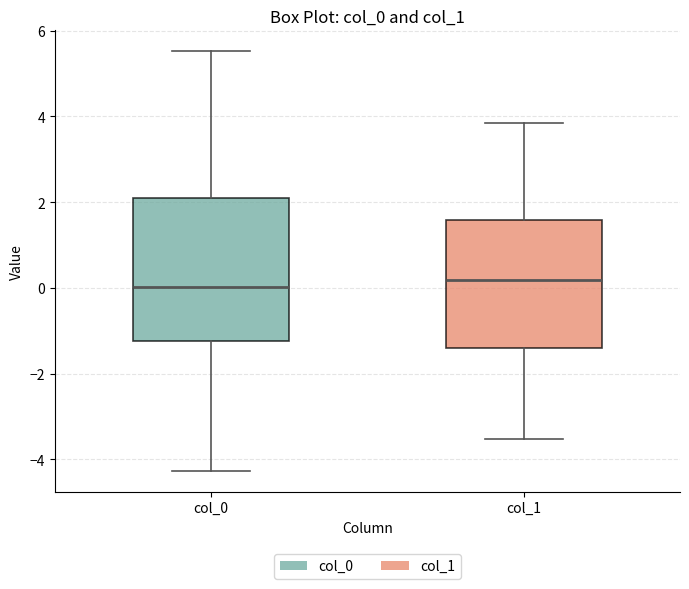

Which box is the tallest, from its lower edge to its upper edge?

col_0